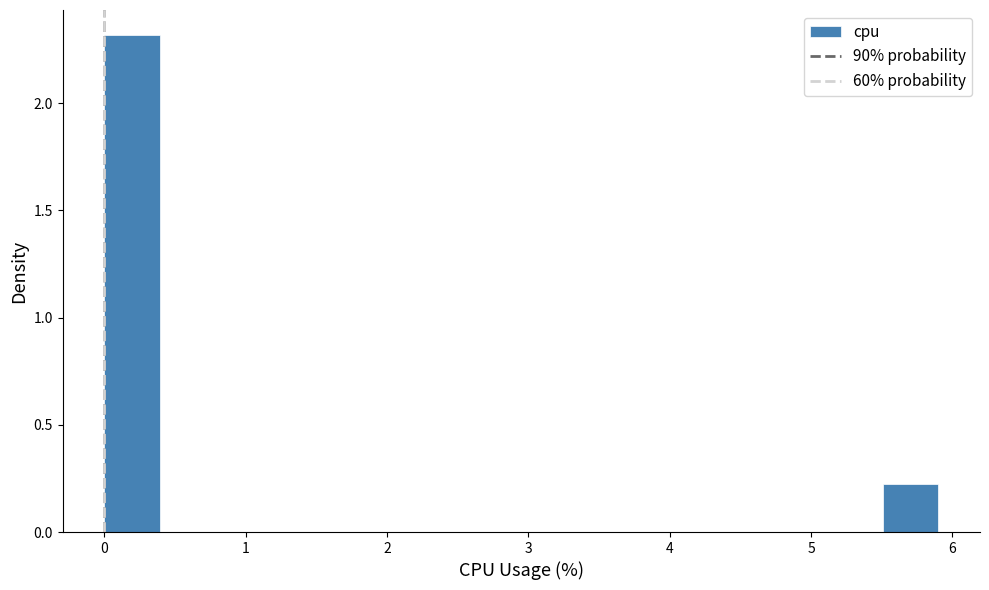

Around what value on the x-axis is the tallest bar? Give the approximate position of its centre, as read against the axis.

0.2